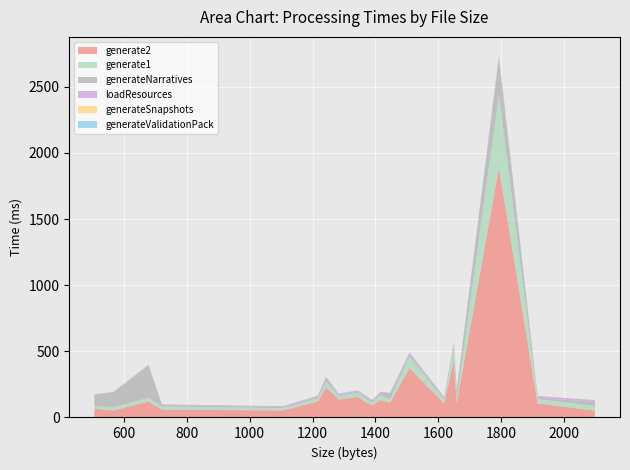

Reading left to right, list all the values displayed in this chart.

generate2: 66	53	121	59	53	121	229	136	155	110	91	133	110	374	106	432	110	1887	106	52
generate1: 19	24	28	24	18	23	43	24	31	25	22	36	29	86	28	98	28	551	33	36
generateNarratives: 83	113	242	11	8	11	29	6	11	16	9	10	37	17	13	26	69	274	11	30
loadResources: 6	5	8	5	6	9	7	13	7	7	10	15	9	14	8	13	5	13	13	13
generateSnapshots: 0	0	0	1	0	0	0	0	0	0	1	0	0	0	0	0	0	0	0	0
generateValidationPack: 0	0	0	0	0	1	1	1	1	0	1	0	1	1	0	3	0	15	0	0